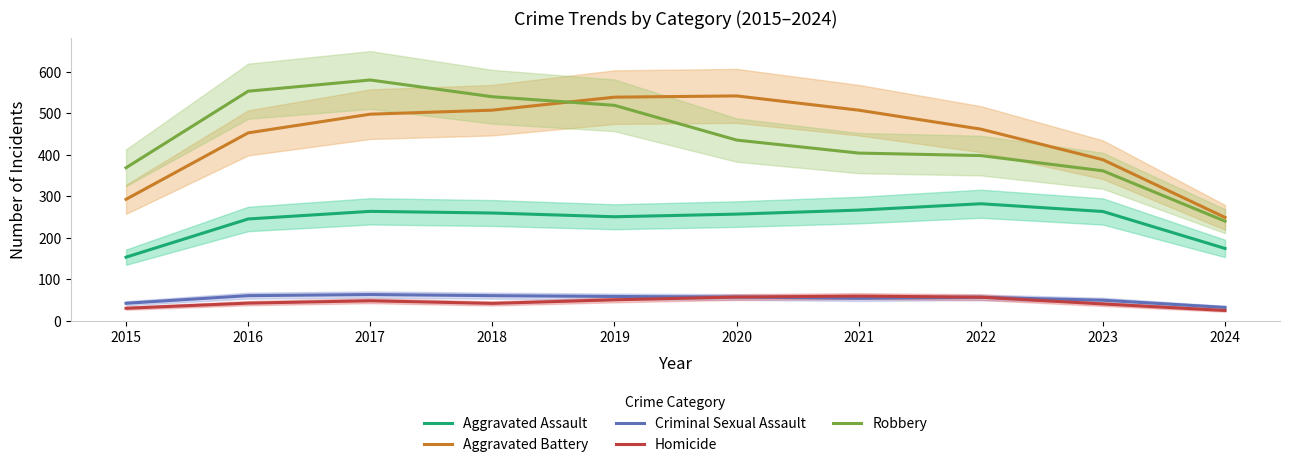

Is this an area chart (filled region under the line)?

No